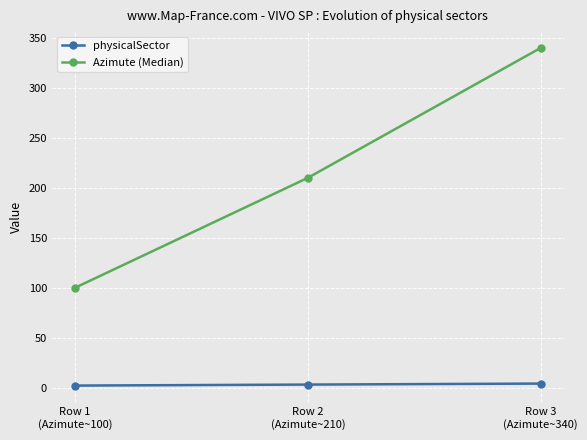

What is the lowest value of the physicalSector series?

2